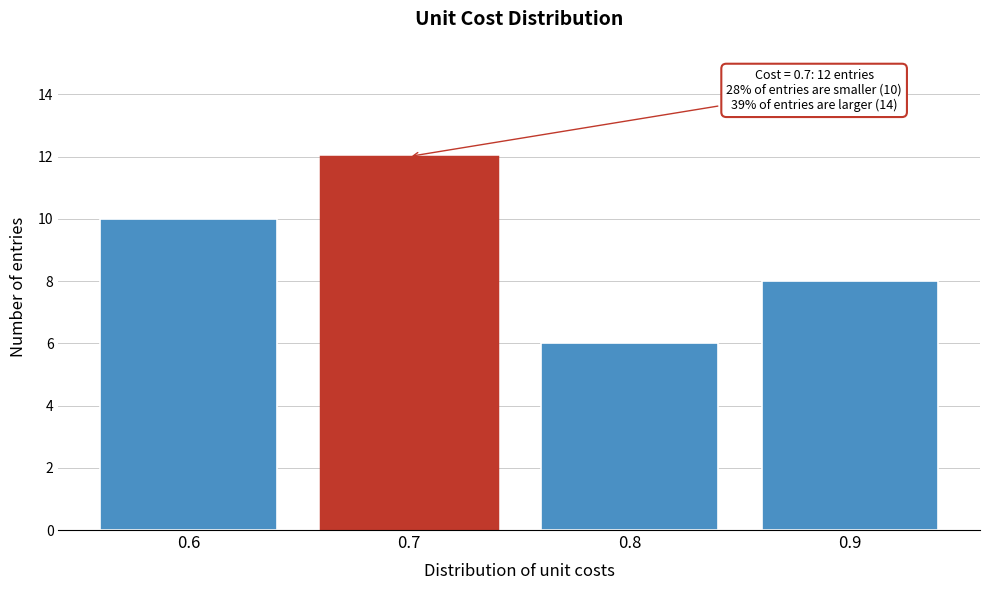

Over which range of the x-axis is the bar tallest?

0.65 to 0.75